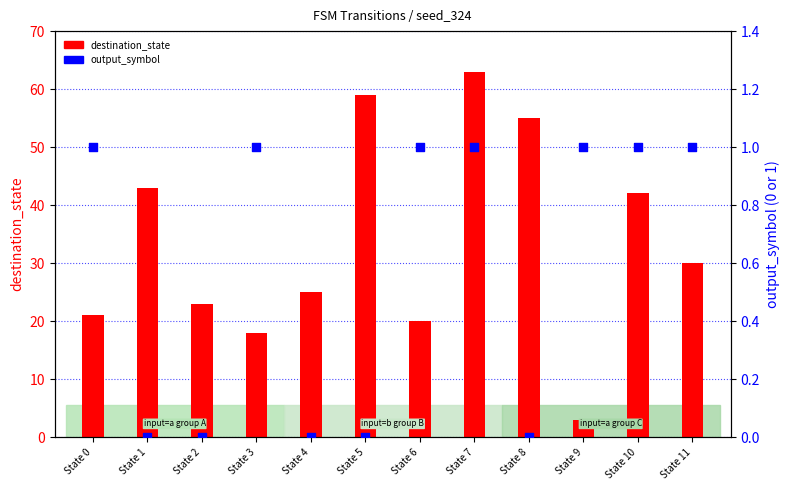

Which series reaches the maximum Y coordinate?

destination_state